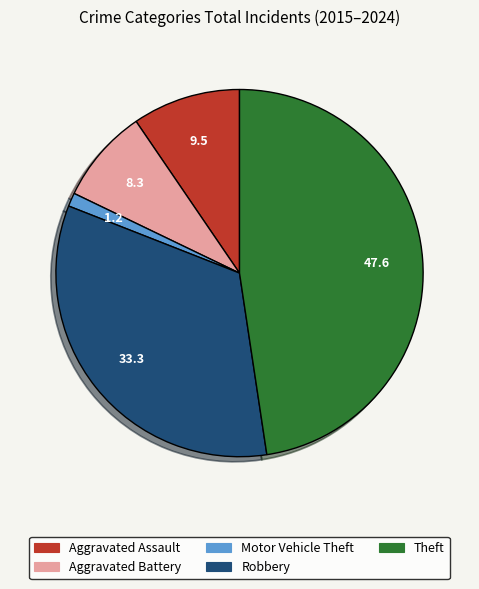

Does any single category account for the majority?

No